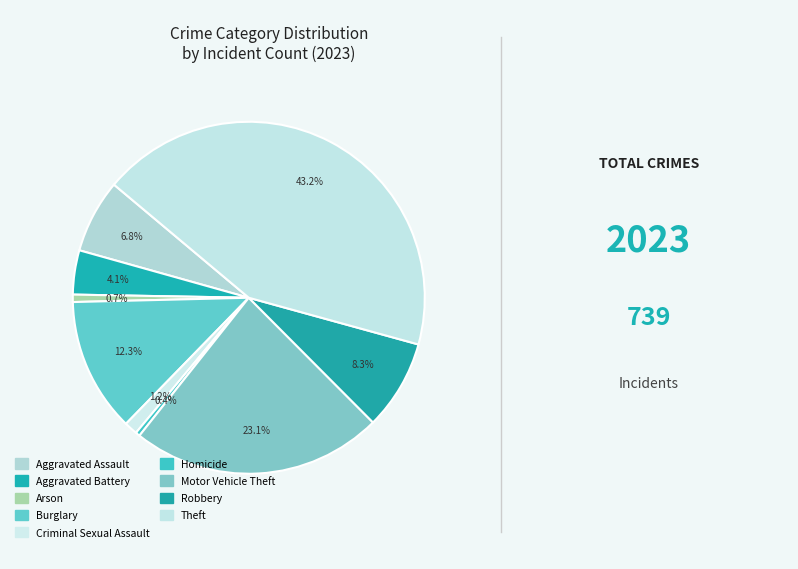

What percentage is the Aggravated Battery slice, to the nearest percent?

4%